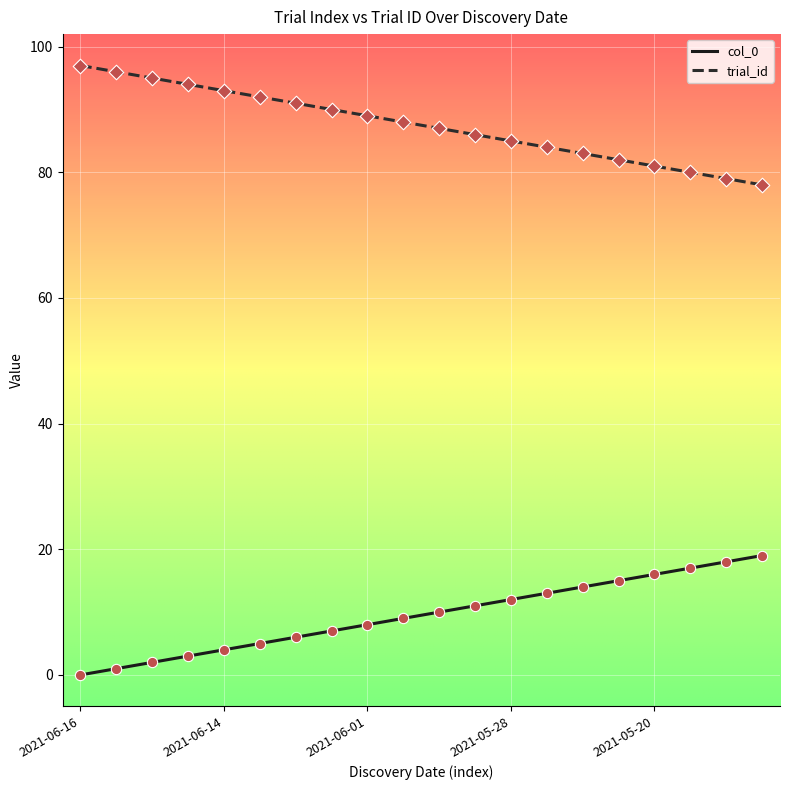

What are all the series names shown in the legend?

col_0, trial_id